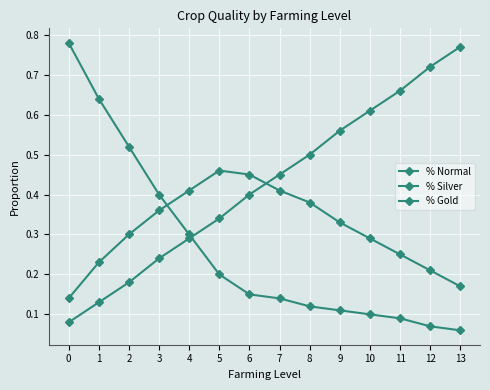

What is the difference between the maximum and second lowest values in the % Gold series?

0.6